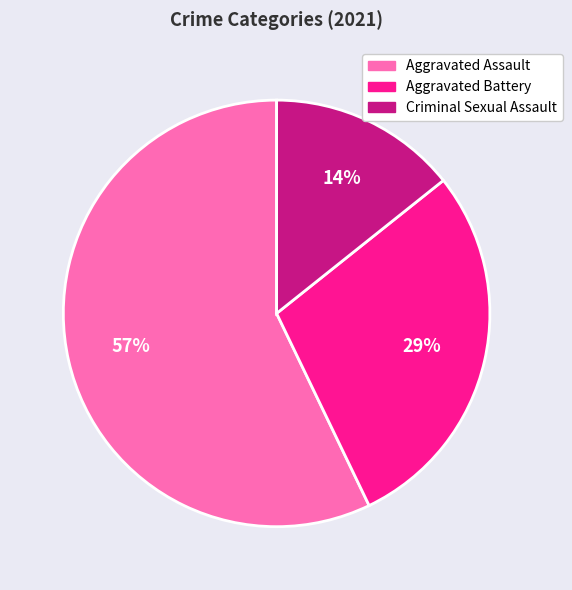

How many slices are in this pie chart?

3